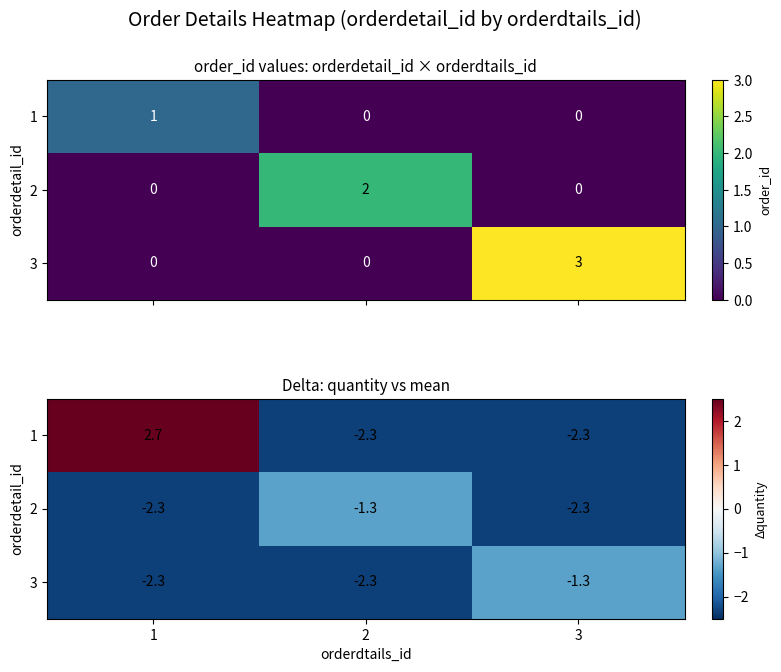

At how many categories does at least one series exceed -1?

1